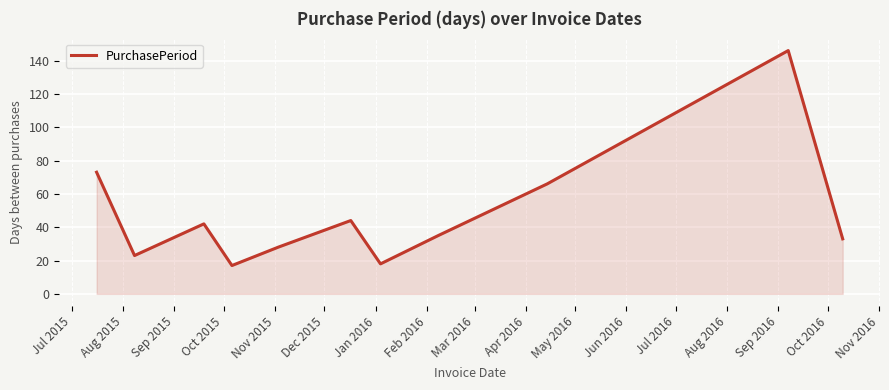

How many series are shown in this chart?

1